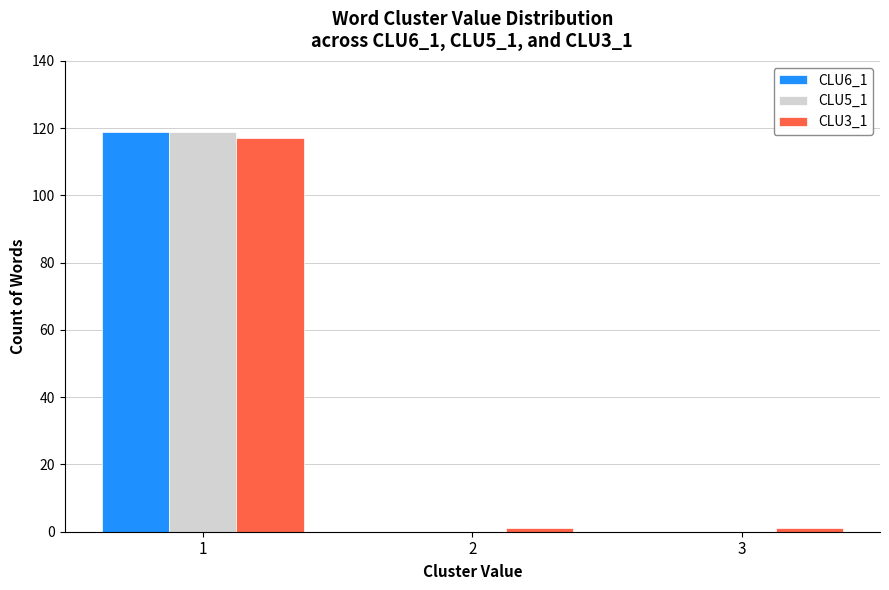

Count the number of categories in the chart.

3